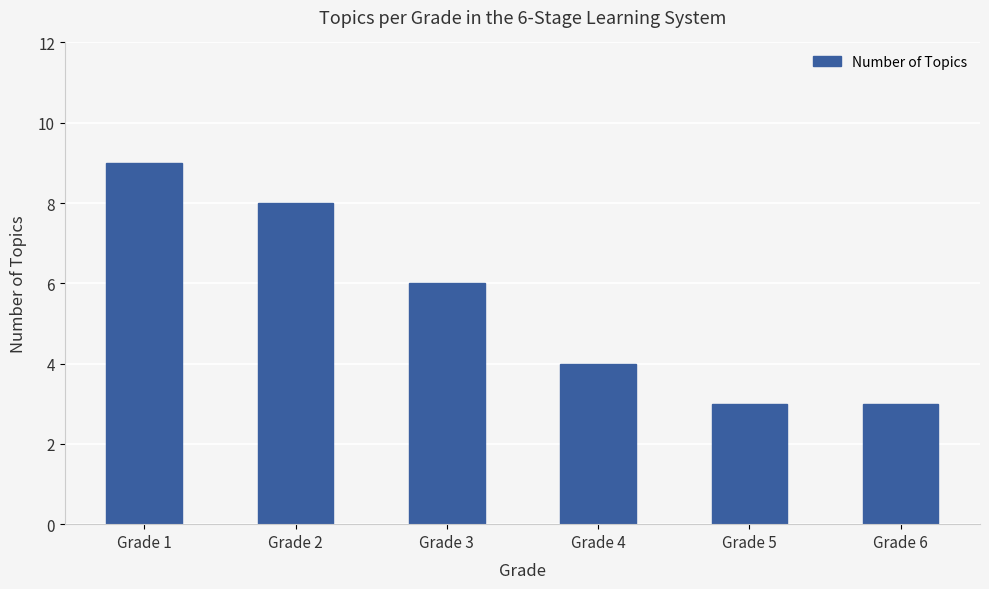

The chart shows a value of 3 at Grade 2. True or false?

False